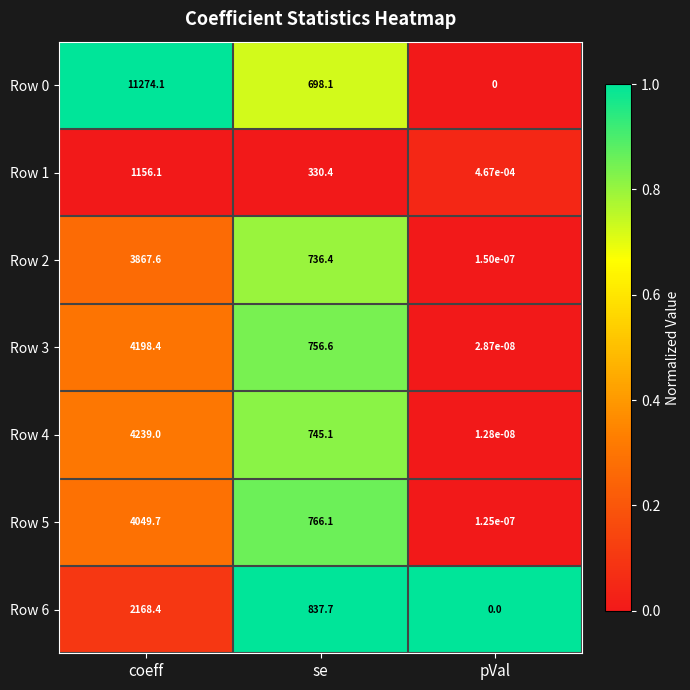

True or false: Row 5 has a value of 1277.5 at se.

False